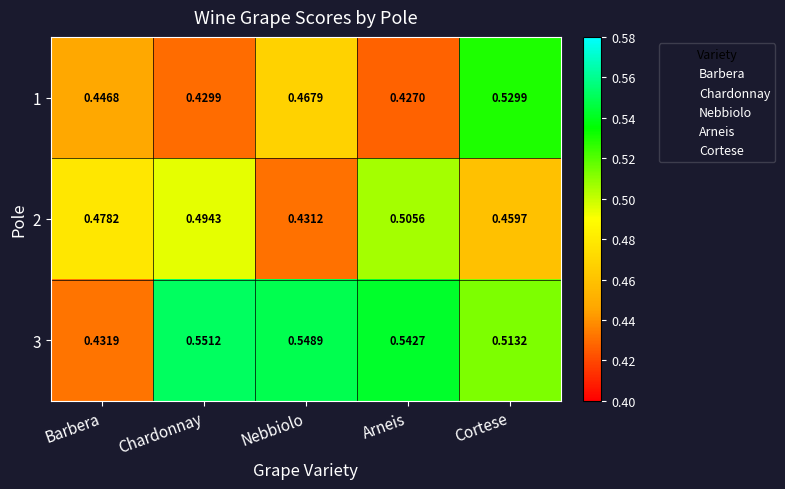

At which category does the chart reach its peak across all series?

Chardonnay